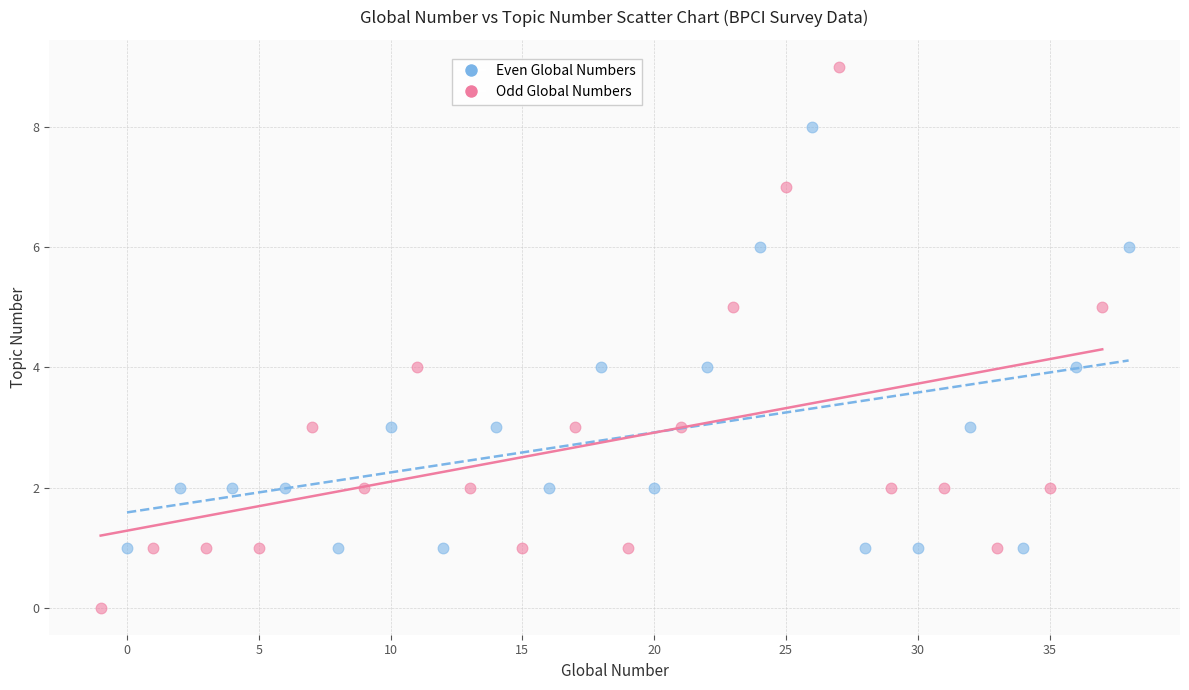

What are all the series names shown in the legend?

Even Global Numbers, Odd Global Numbers